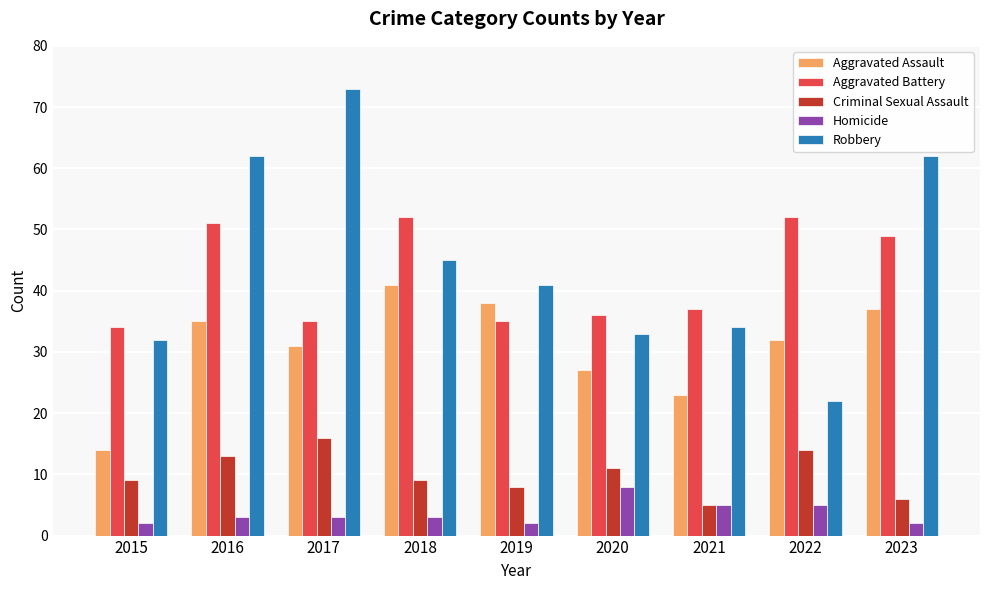

Rank the series by their maximum value, from lowest to highest.

Homicide, Criminal Sexual Assault, Aggravated Assault, Aggravated Battery, Robbery